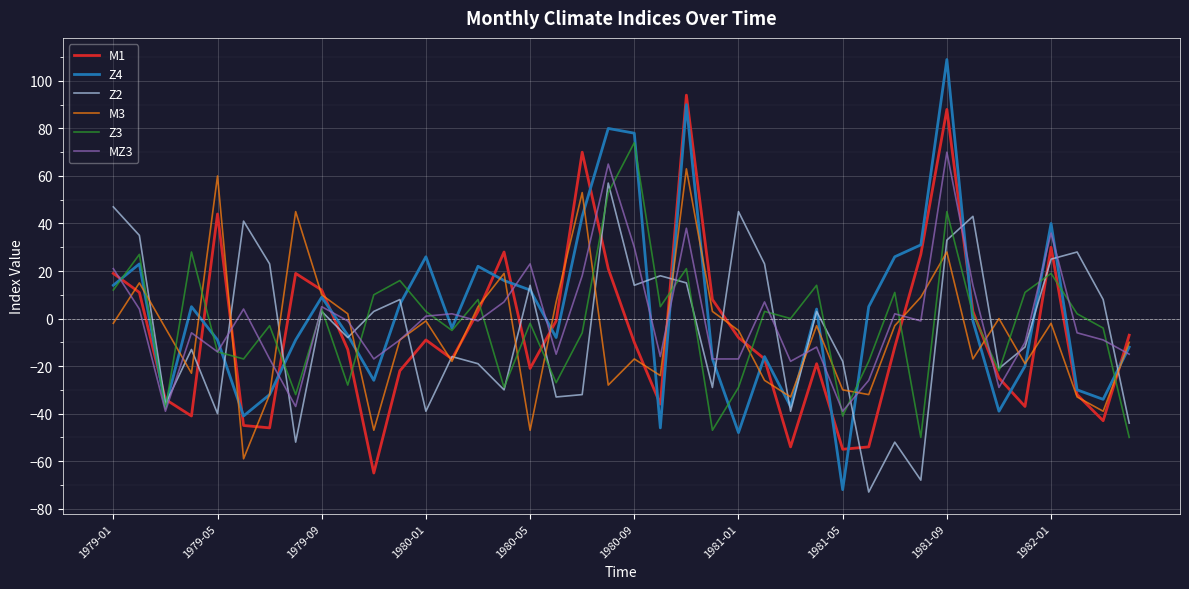

What is the minimum value for M1?

-65